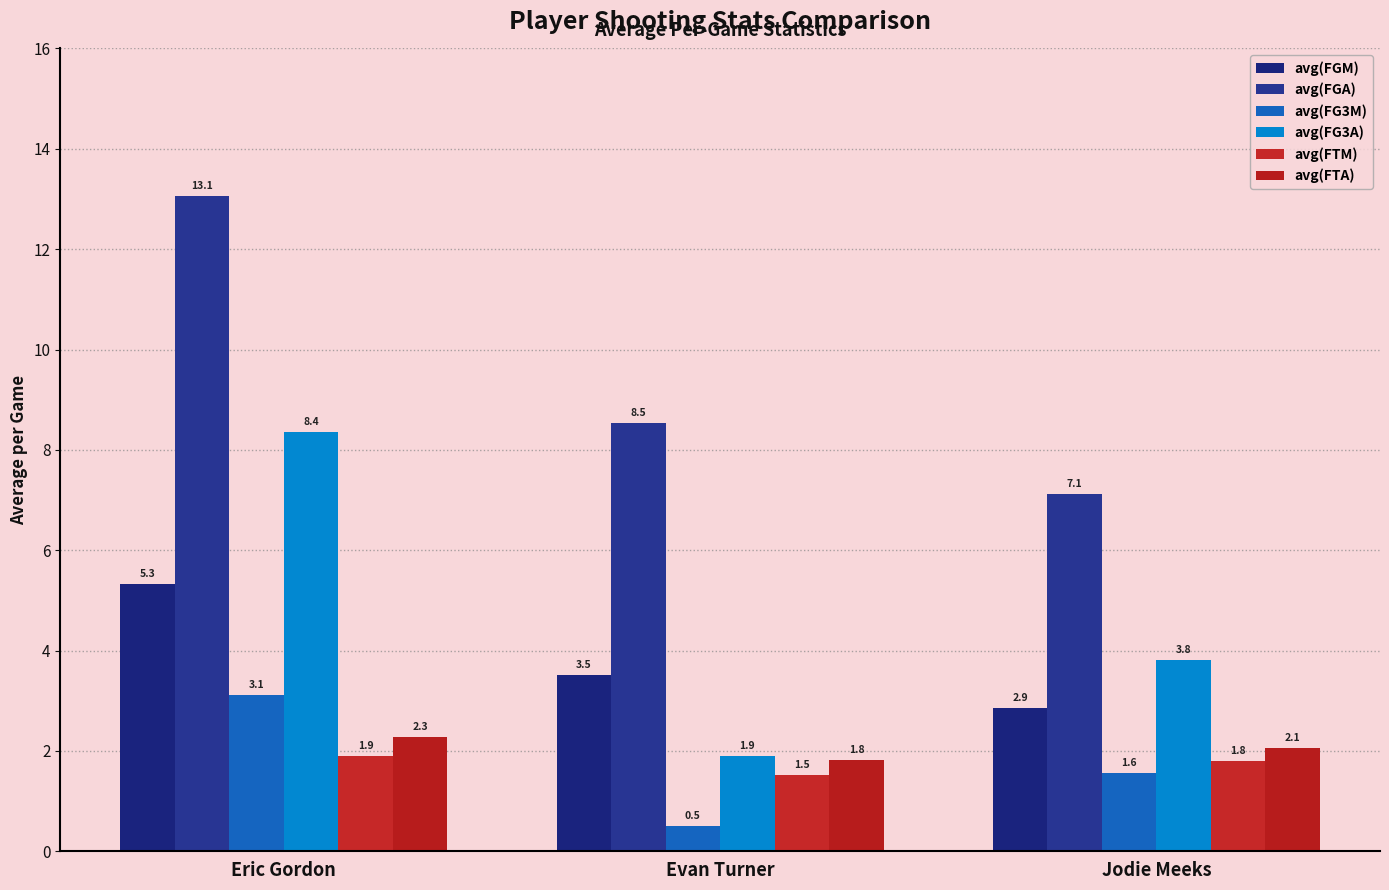

At which category is the sum across all series the highest?

Eric Gordon